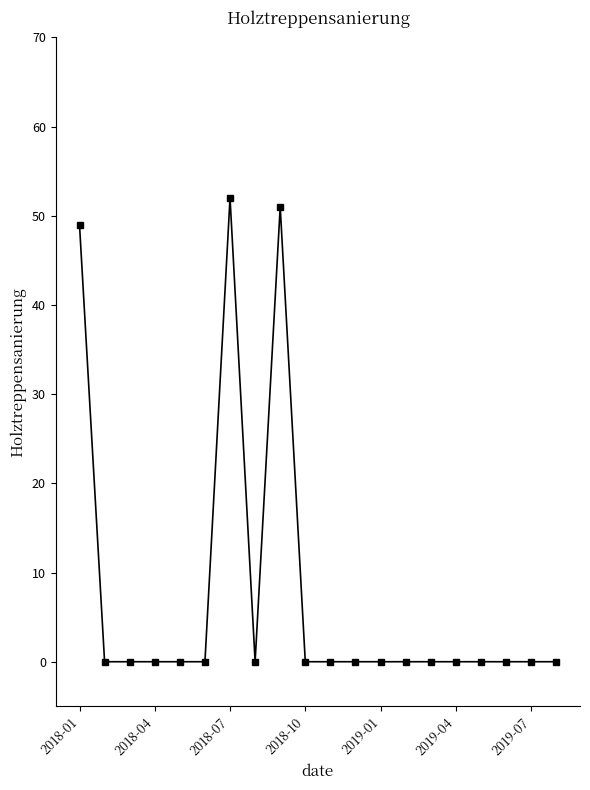

What is the average value?

8